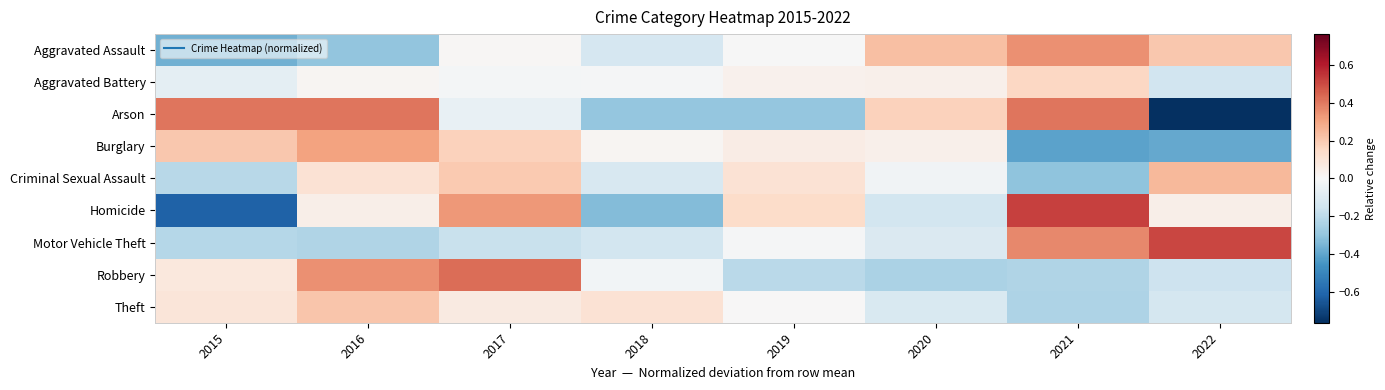

What is the greatest value displayed?

0.5